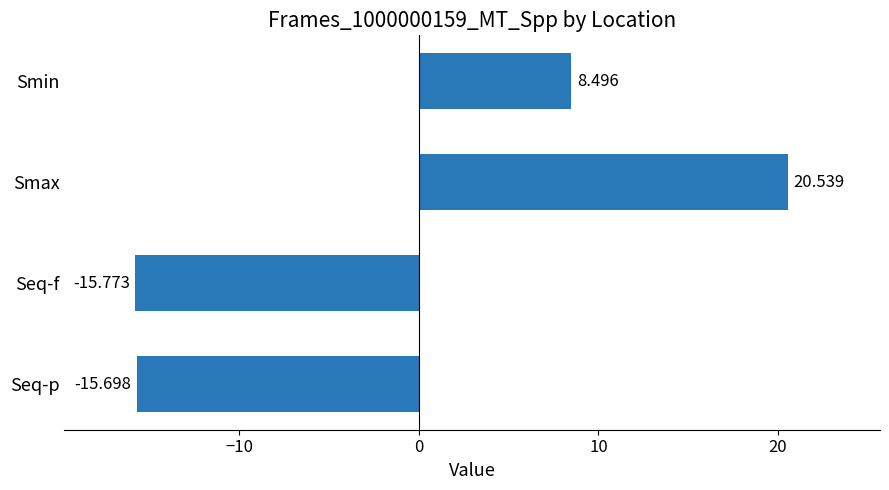

List the labels in order of value, smallest first.

Seq-f, Seq-p, Smin, Smax